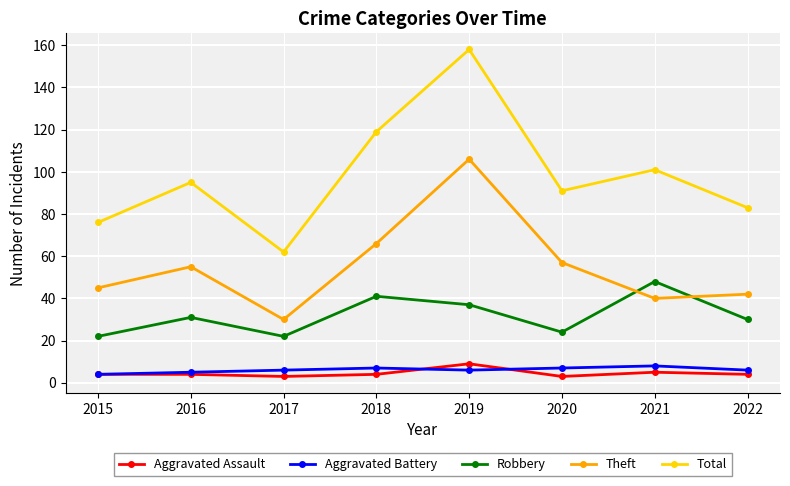

What is the greatest value displayed?

158